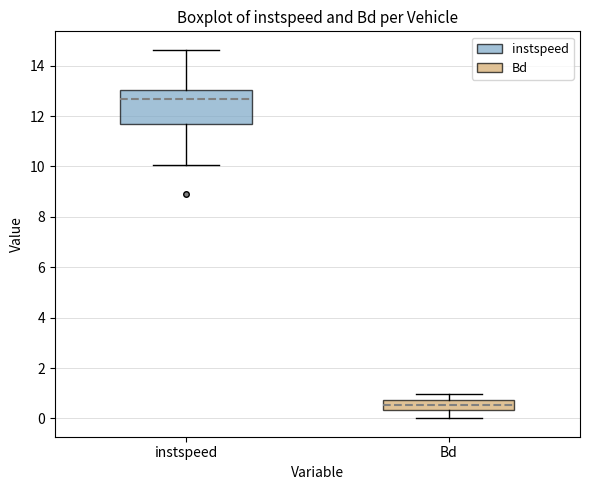

Which box is the tallest, from its lower edge to its upper edge?

instspeed